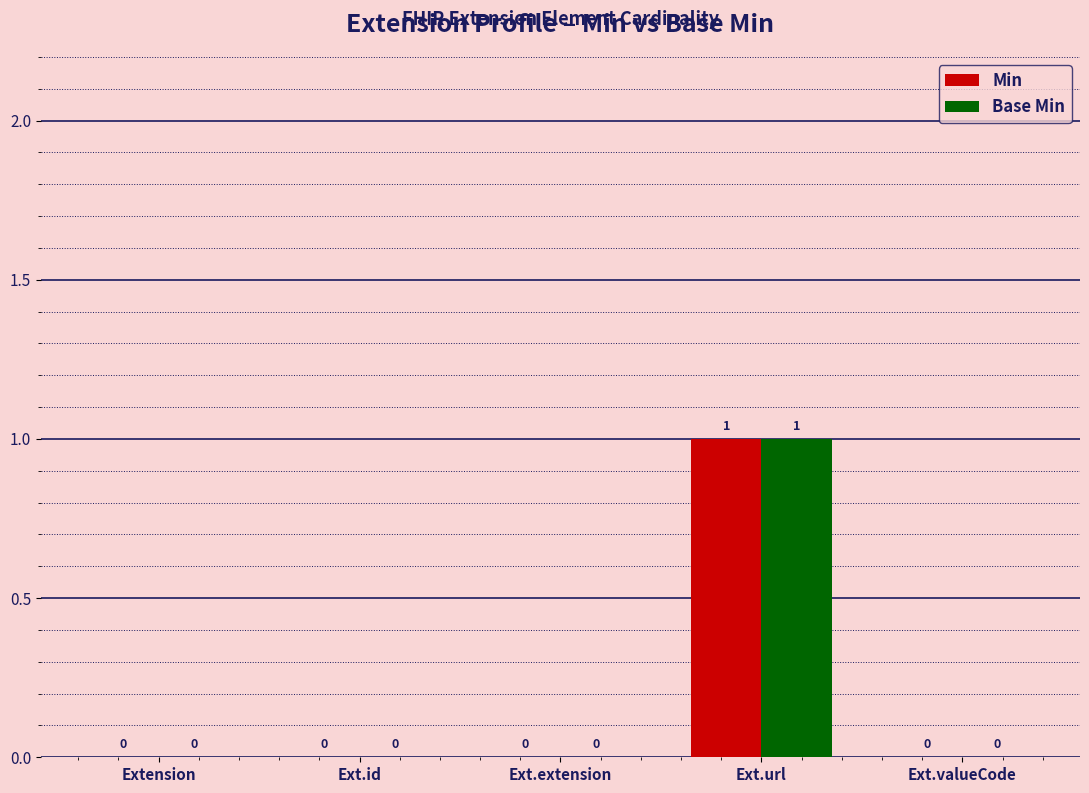

At which category is the sum across all series the highest?

Ext.url